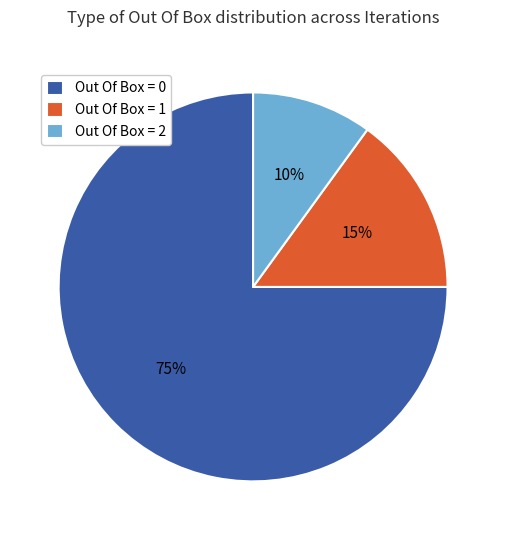

Combined, do Out Of Box = 2 and Out Of Box = 1 account for over 50%?

No